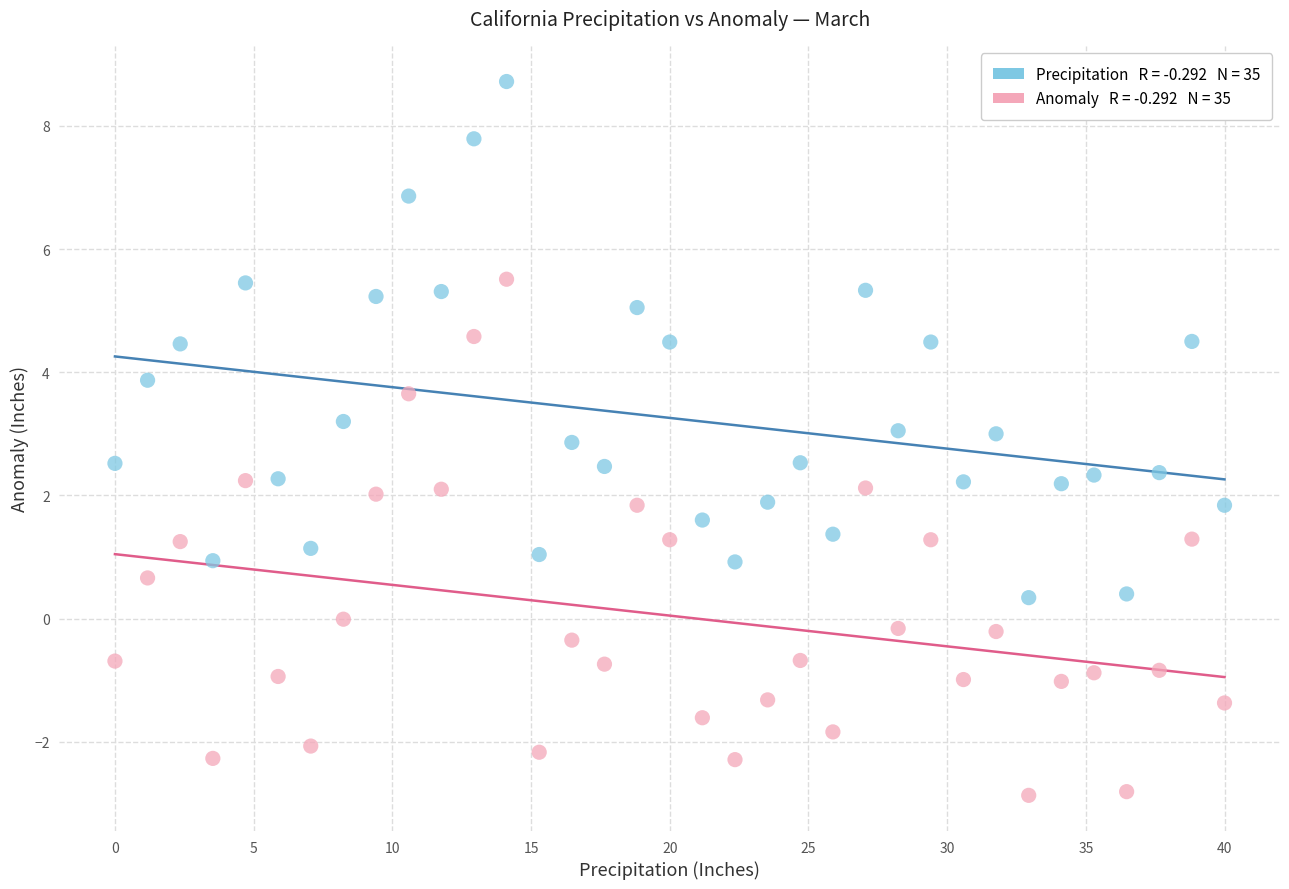

Across all data points, what is the range of Y values (max minus min)?

11.6